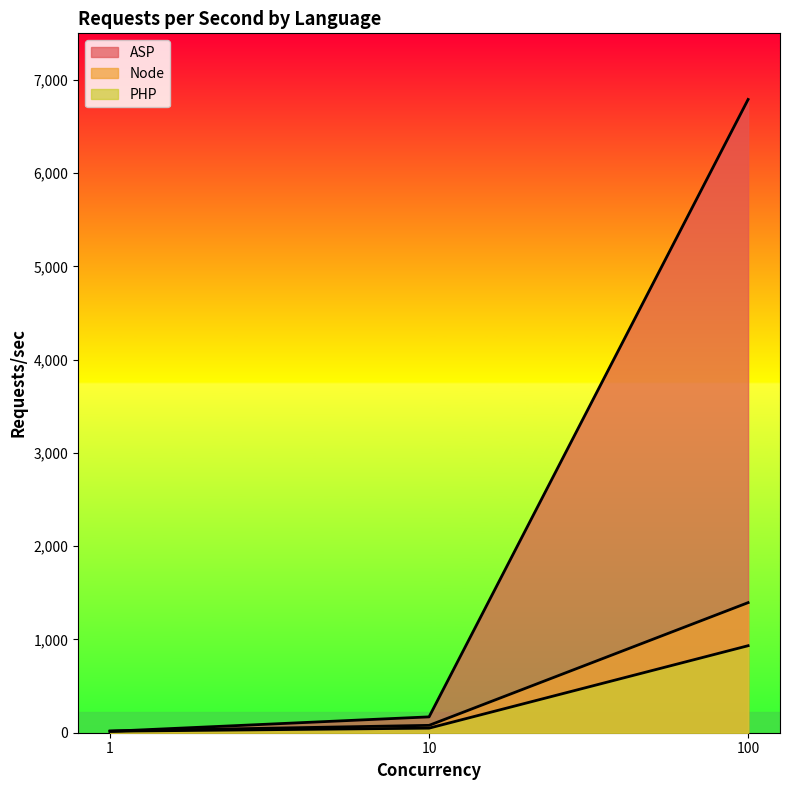

Does the chart display data point markers on the line(s)?

No